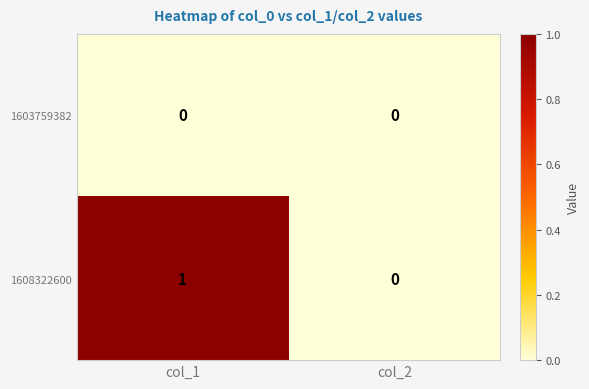

How many distinct data groups are displayed?

2